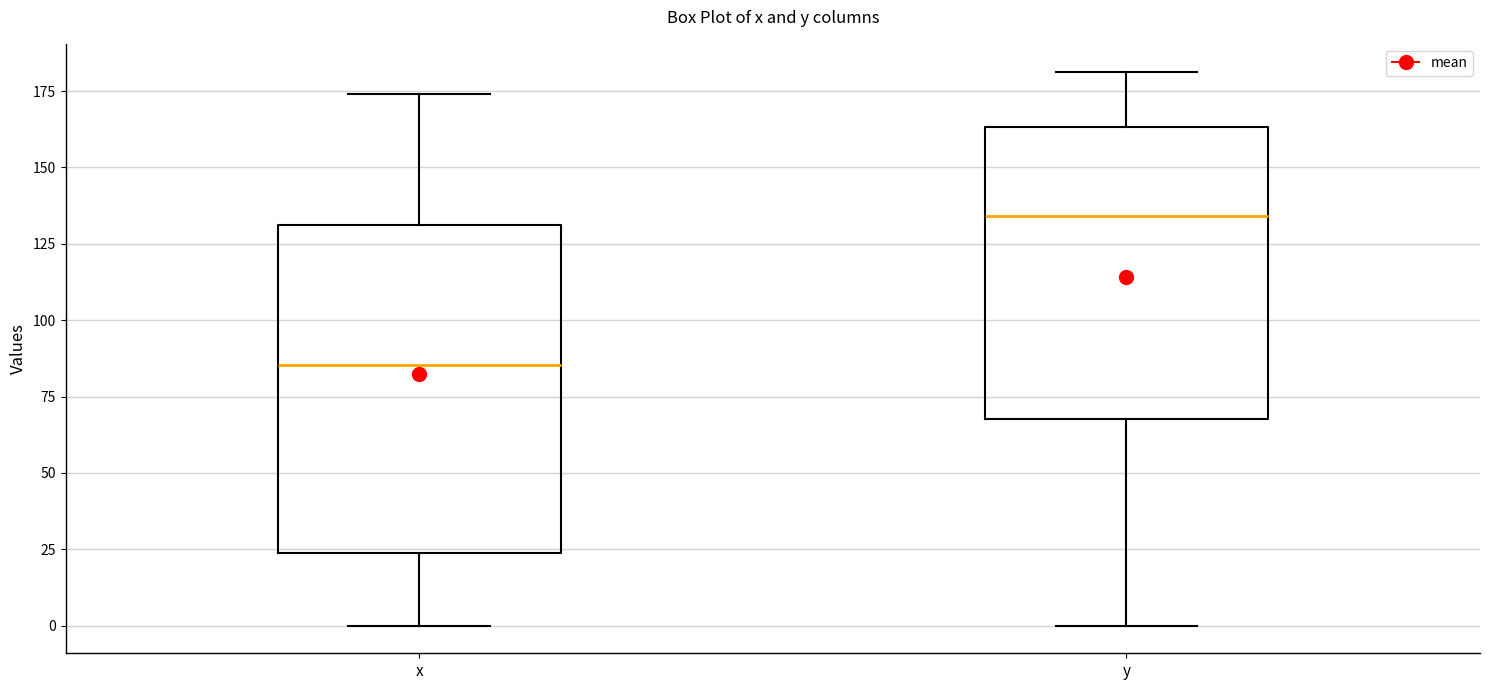

Which box's median line is the lowest?

x